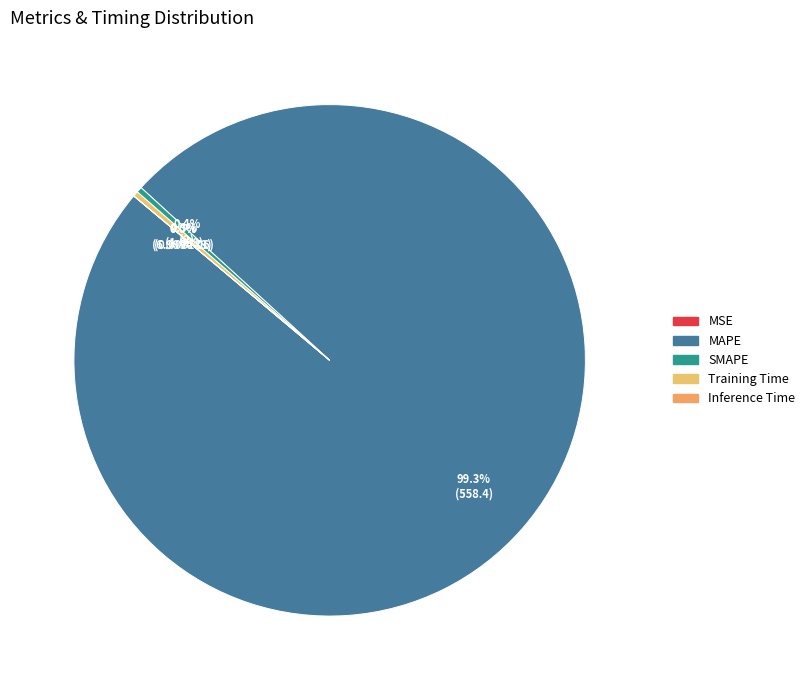

Which slice is the smallest?

MSE